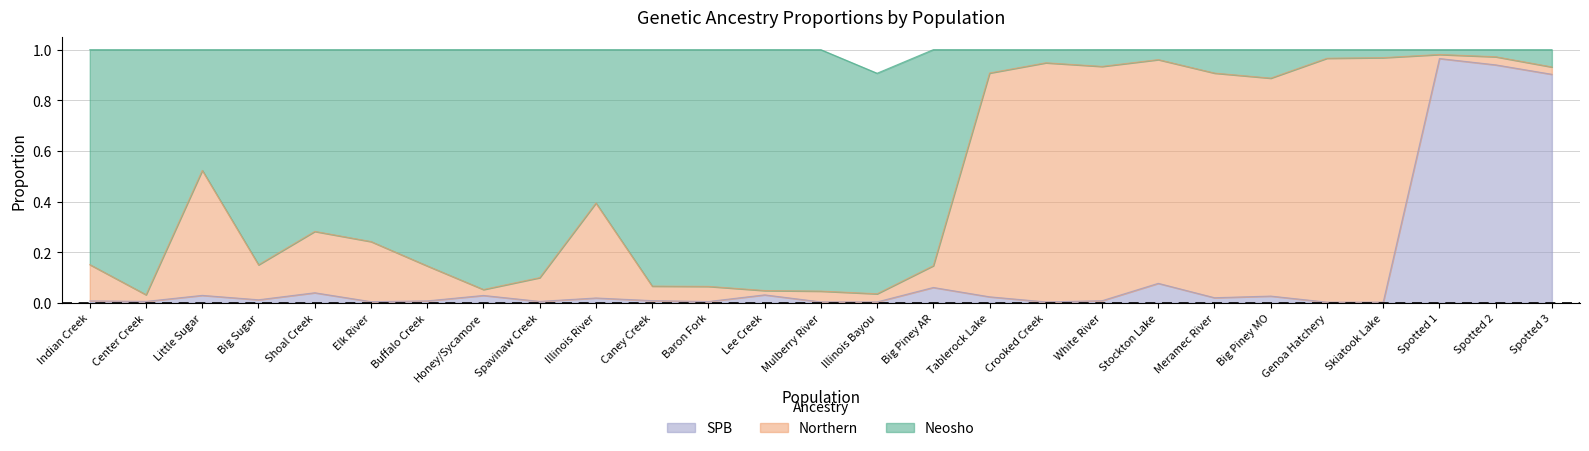

What is the total value across all series at Skiatook Lake?

1.0